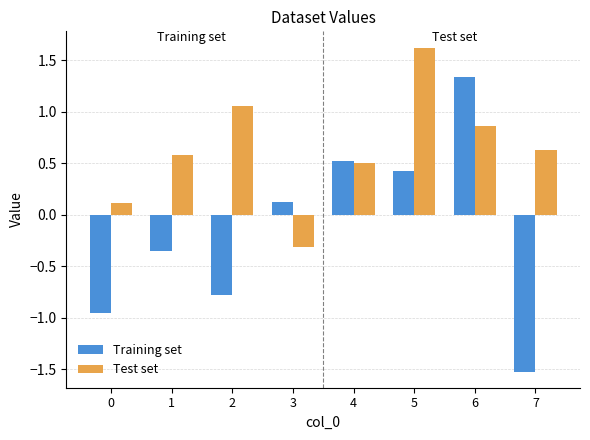

The Training set series shows 0.5 at 4. True or false?

True